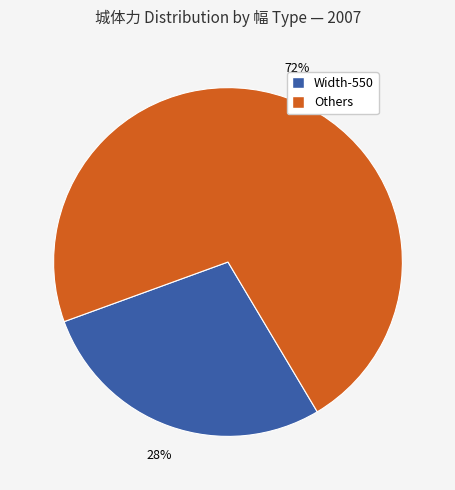

To the nearest percent, what is the average slice percentage?

50%